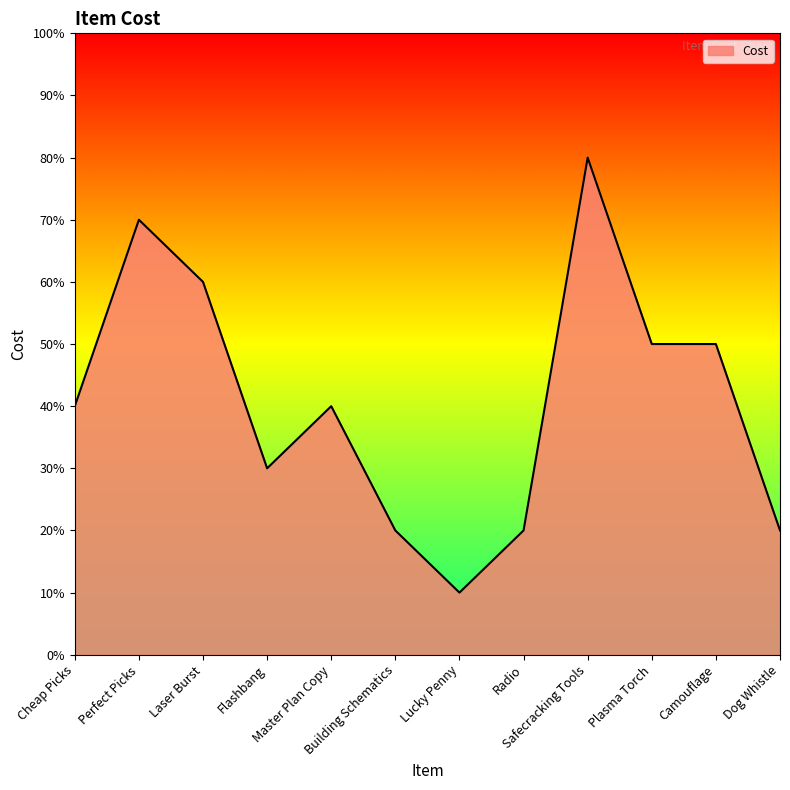

At which category does the data reach its first local valley?

Flashbang